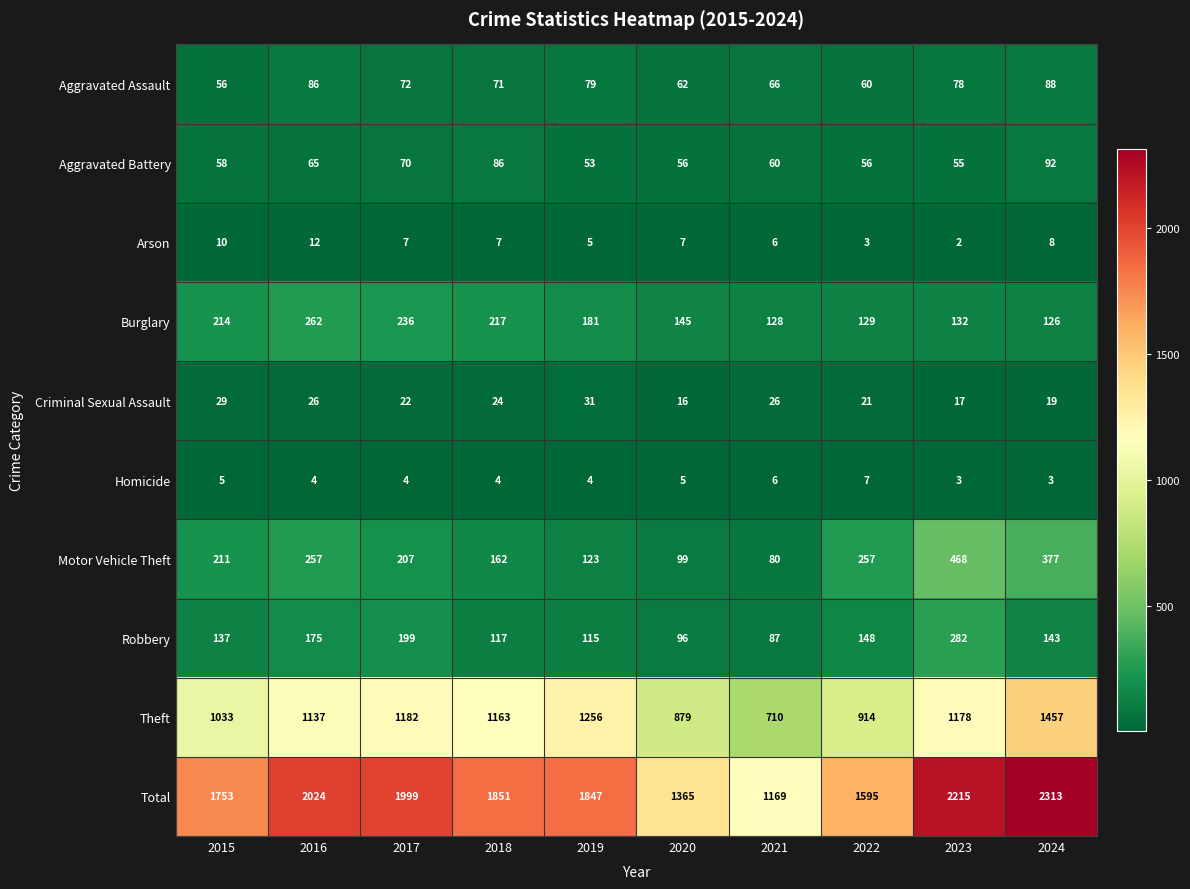

Which series changed the most between 2015 and 2021?

Total